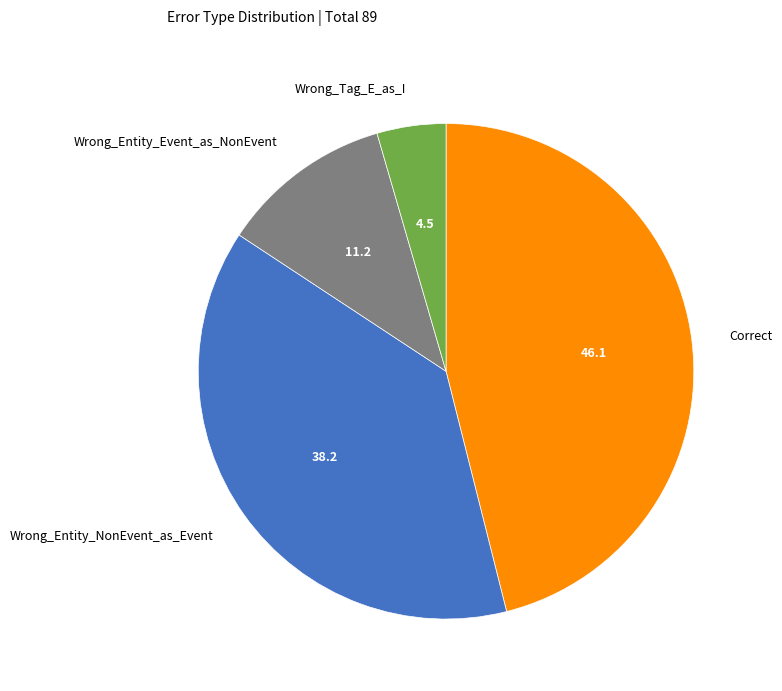

Does Wrong_Entity_NonEvent_as_Event account for over 50% of the chart?

No